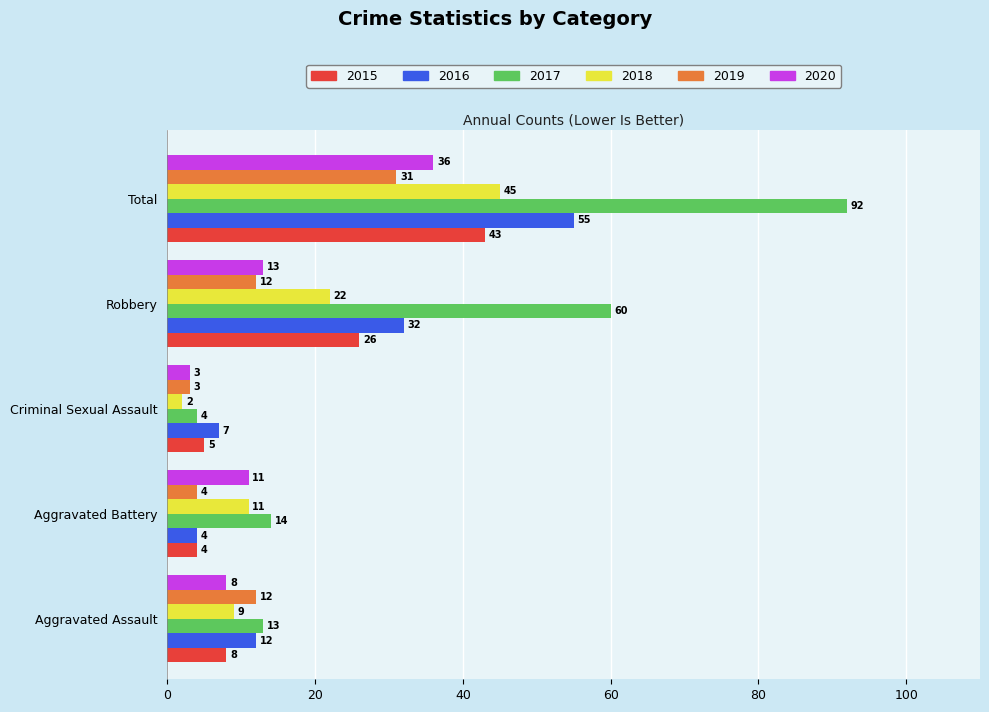

What is the difference between the 2020 values at Robbery and Total?

23